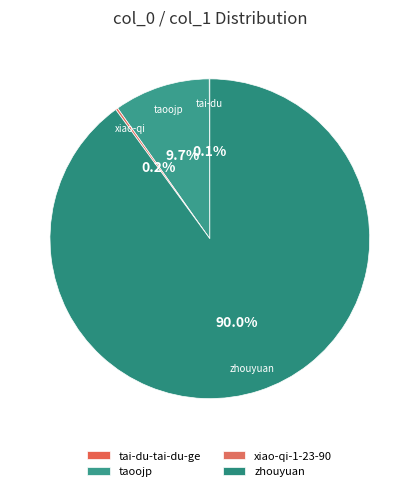

What percentage is NOT represented by tai-du-tai-du-ge?

99.9%